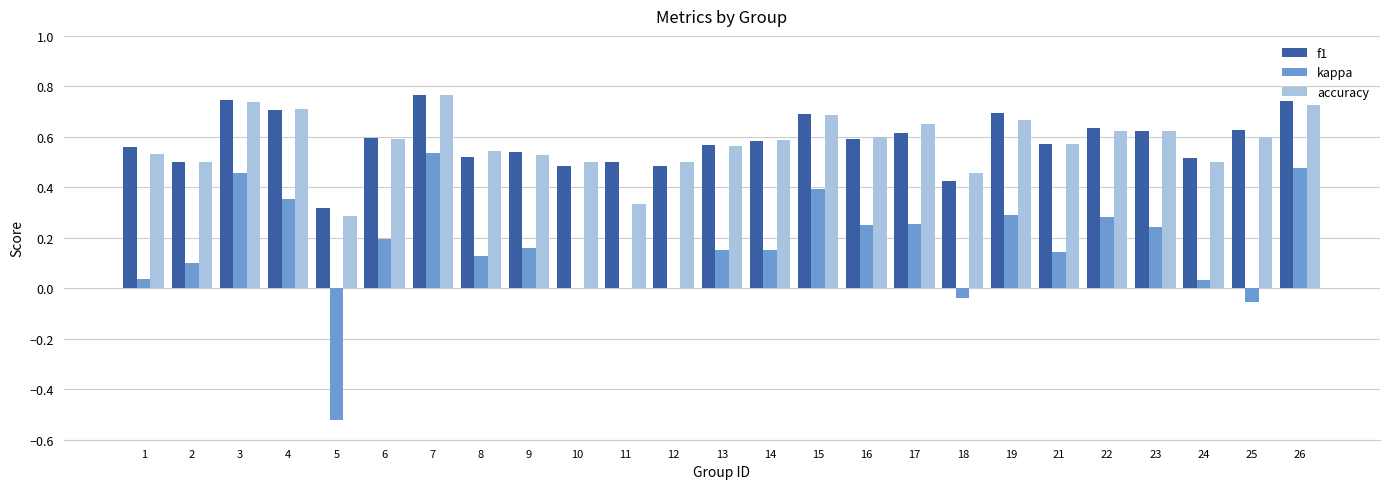

What is the sum of the accuracy values at 2 and 16?

1.1